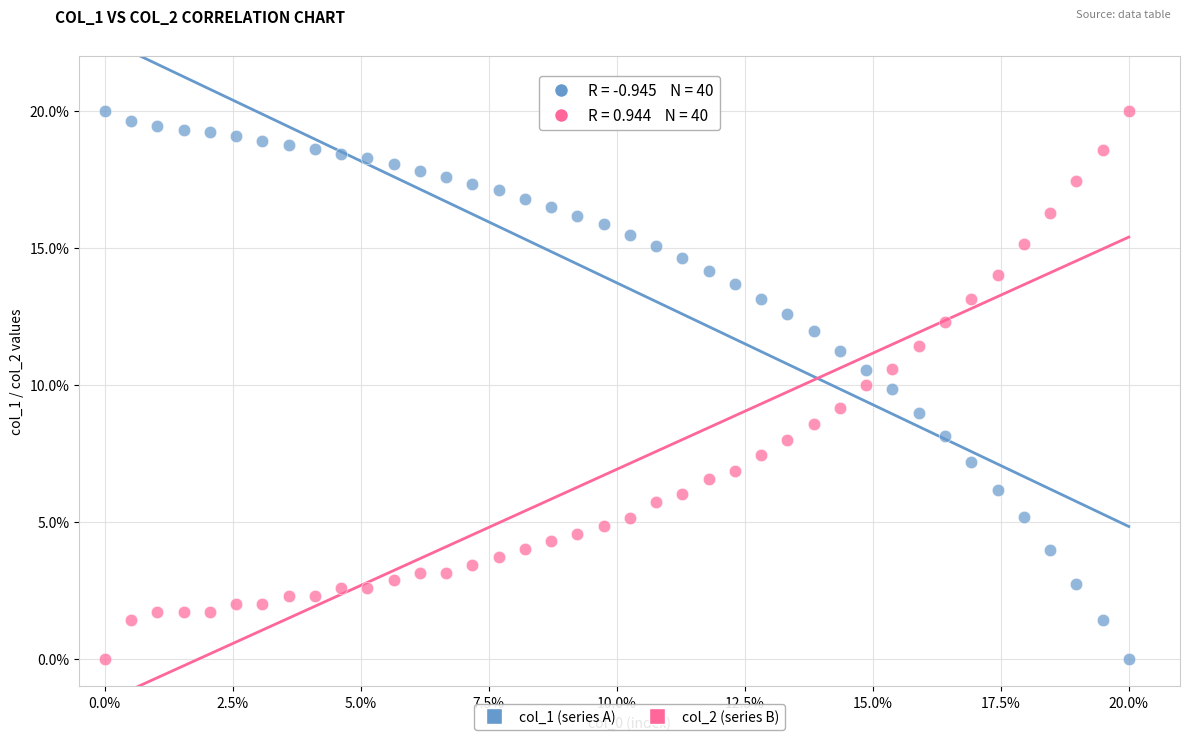

What is the X range (max minus min) for the scatter plot?

20.0